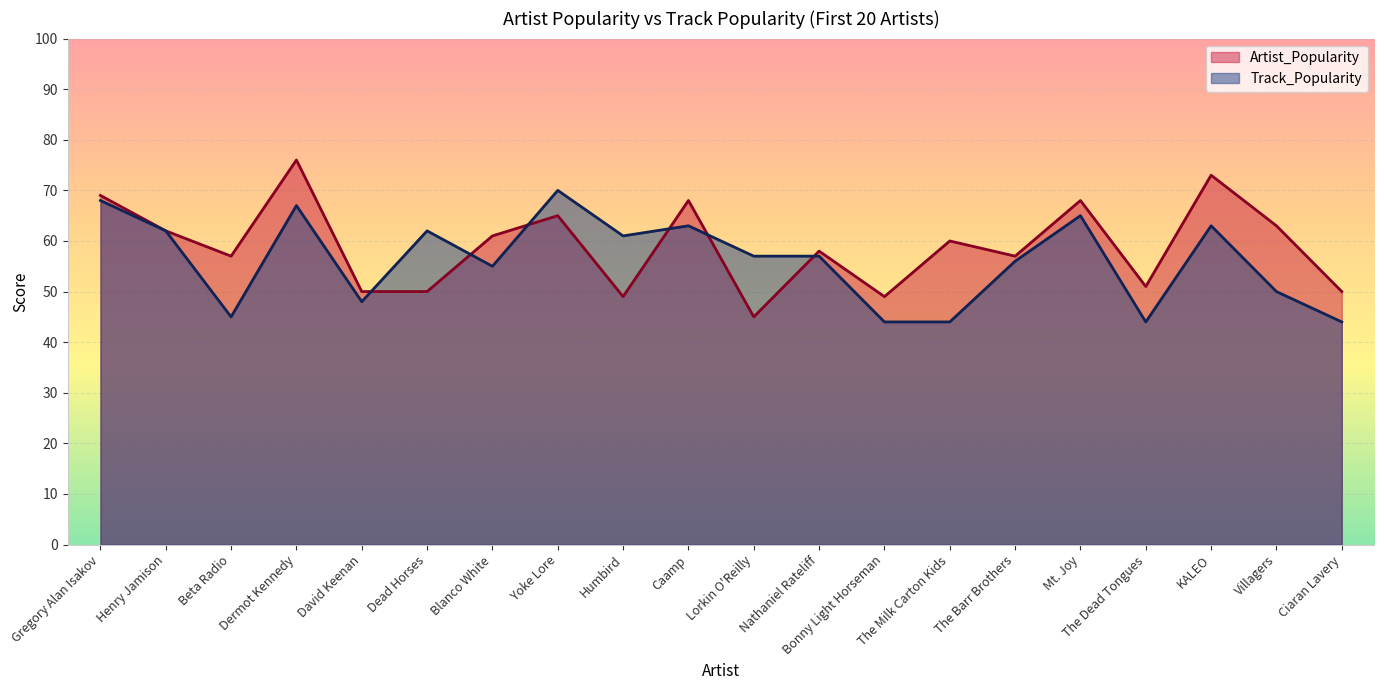

Where does the Track_Popularity series first go above 57?

Gregory Alan Isakov